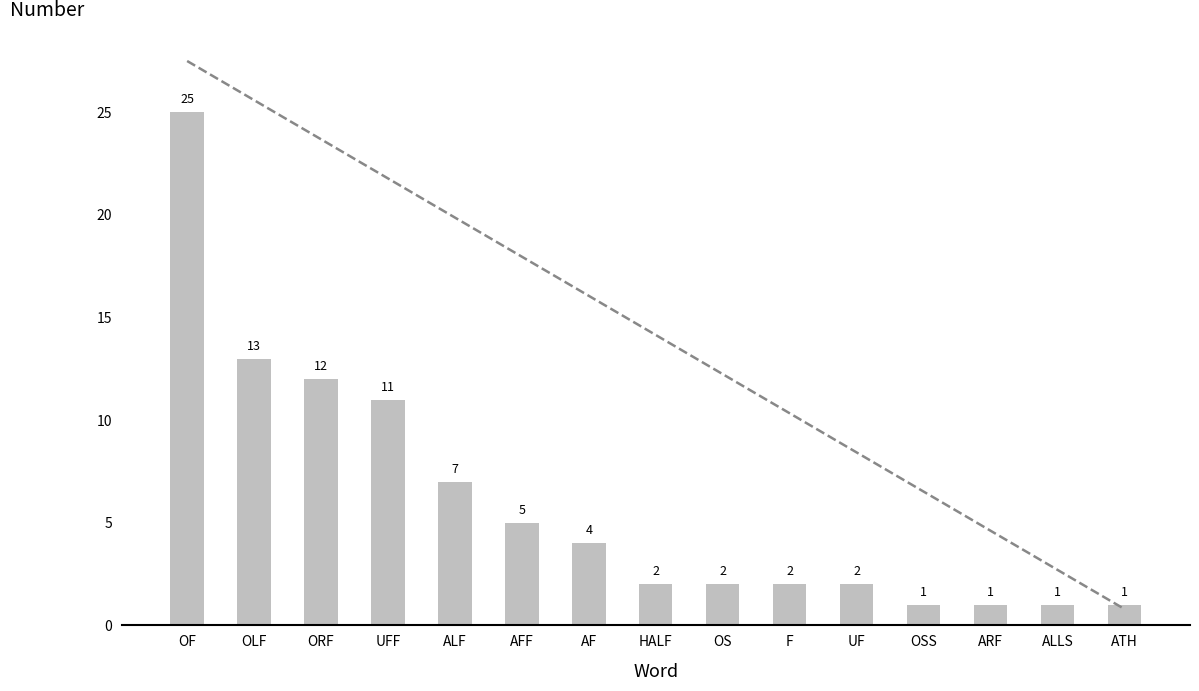

What is the difference between the maximum and minimum values?

24